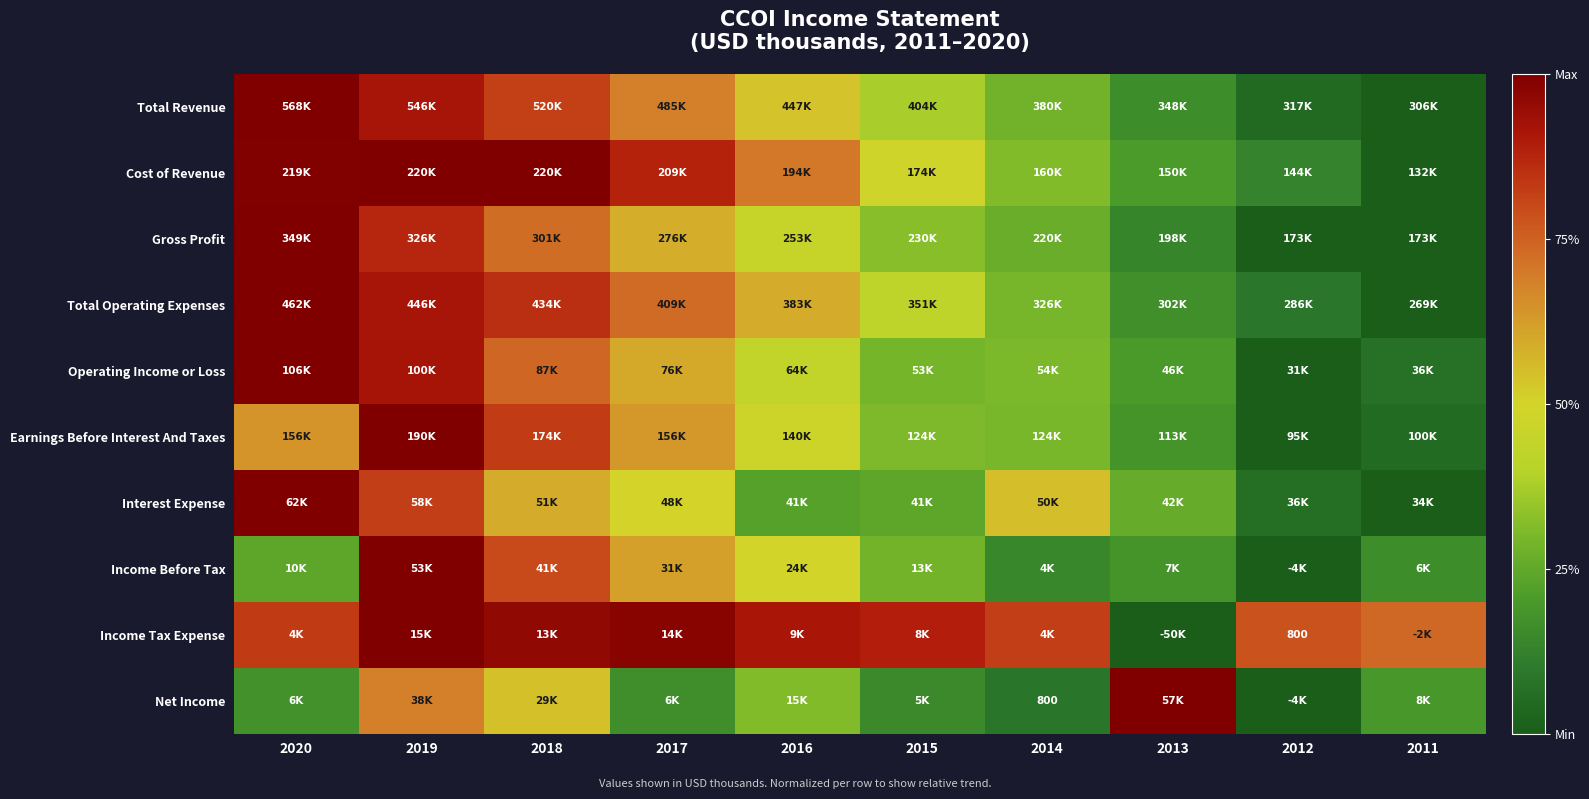

The value of Gross Profit at 2012 is -0.7. True or false?

False